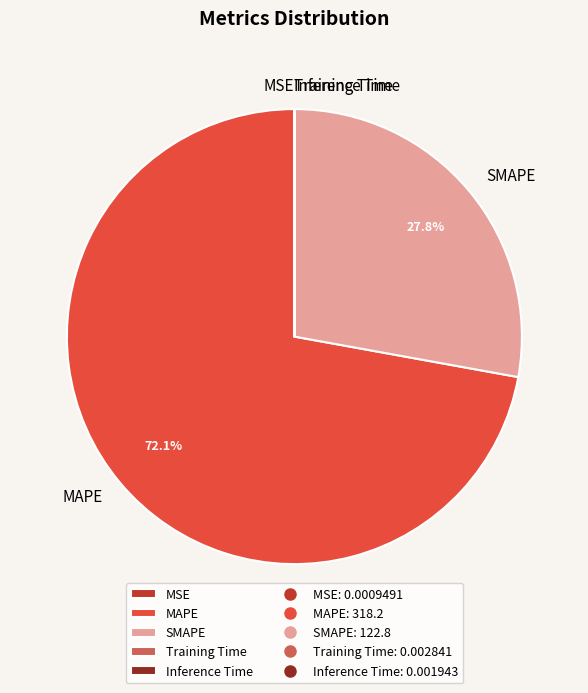

Which slice is the largest?

MAPE